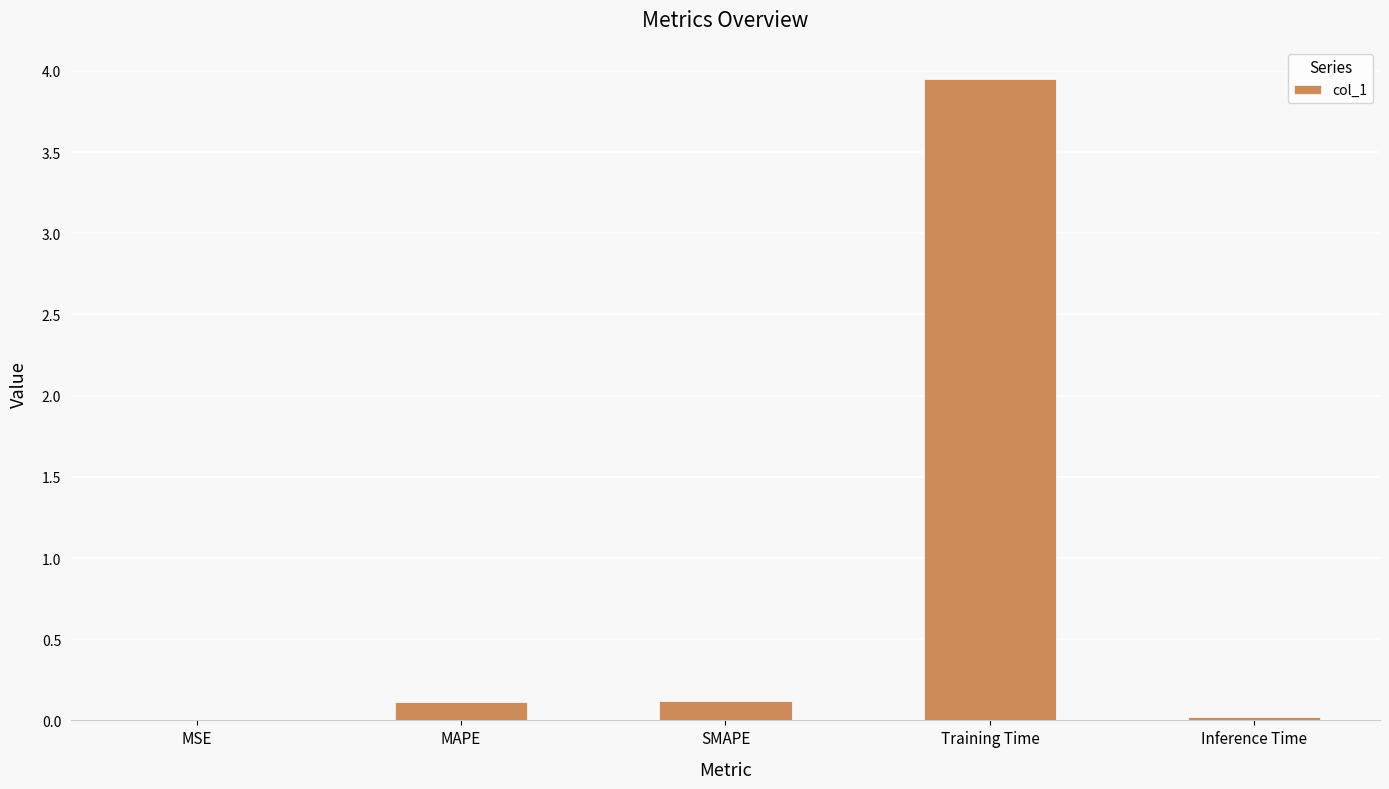

The value at Training Time is 5.5. True or false?

False